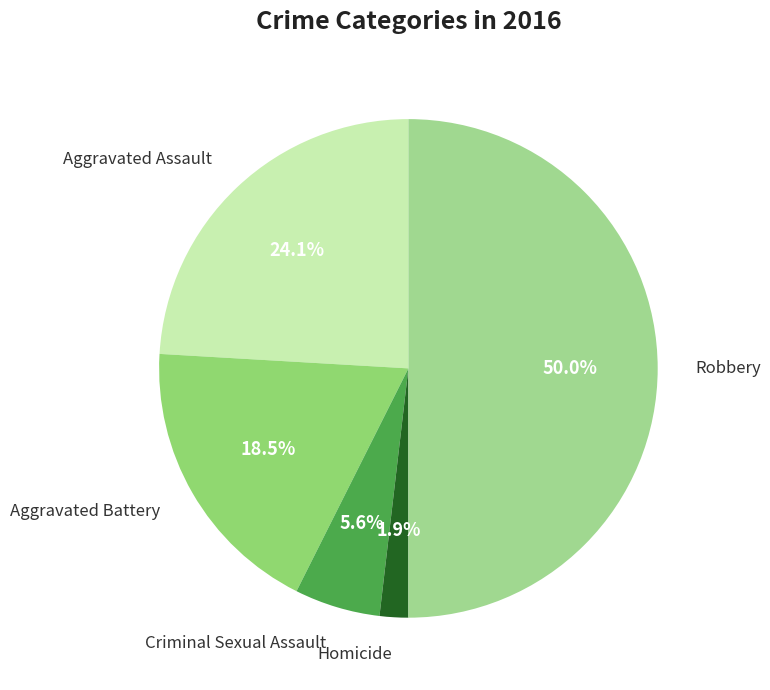

How many slices are in this pie chart?

5